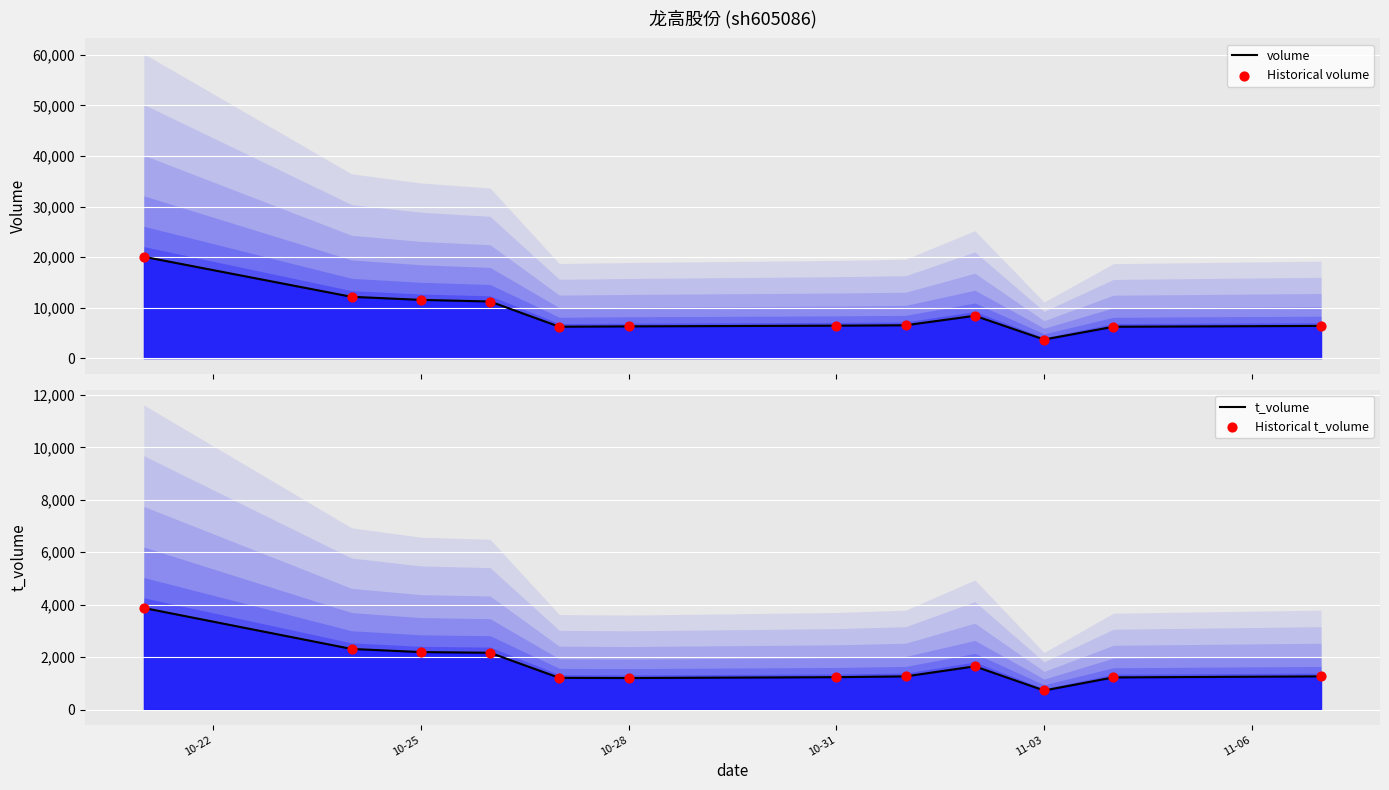

What is the total value across all series at 10-31?

15374